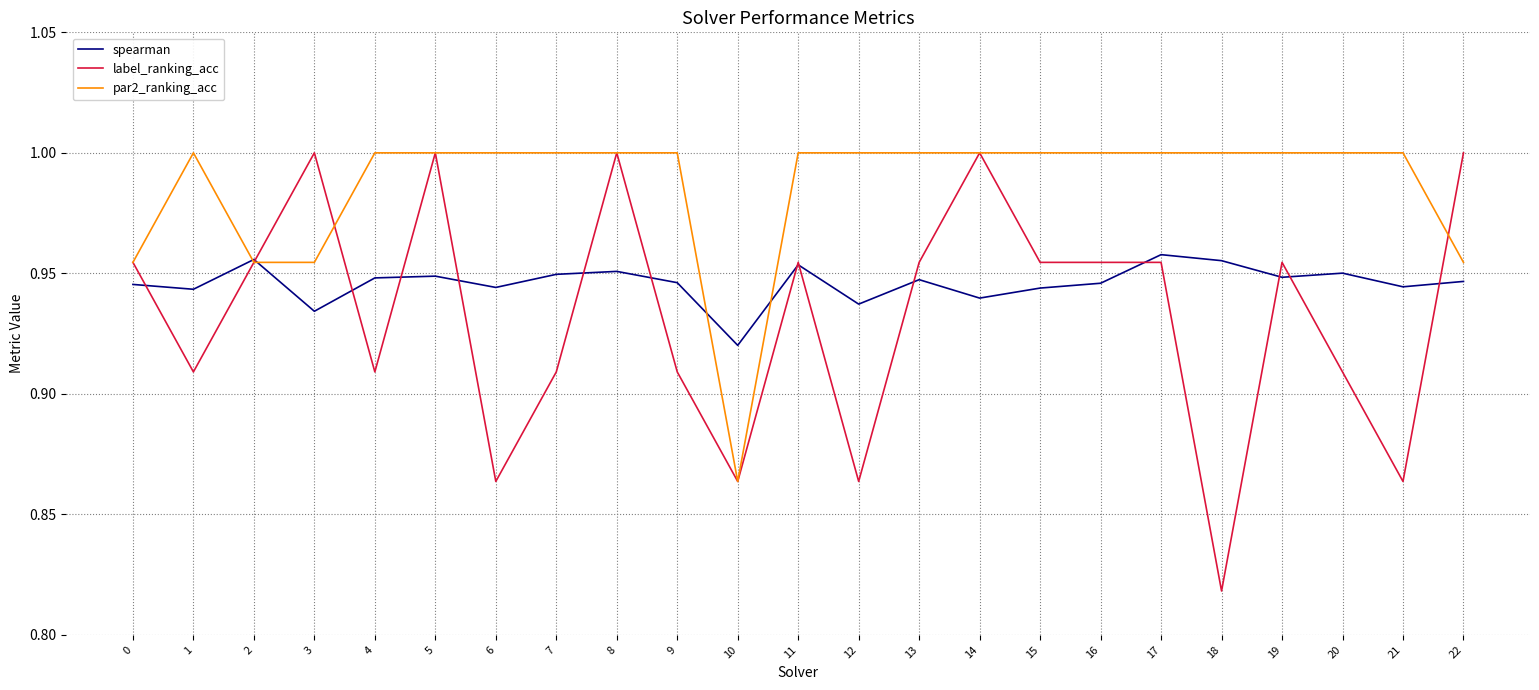

Which series ends up on top after the final intersection of spearman and label_ranking_acc?

label_ranking_acc